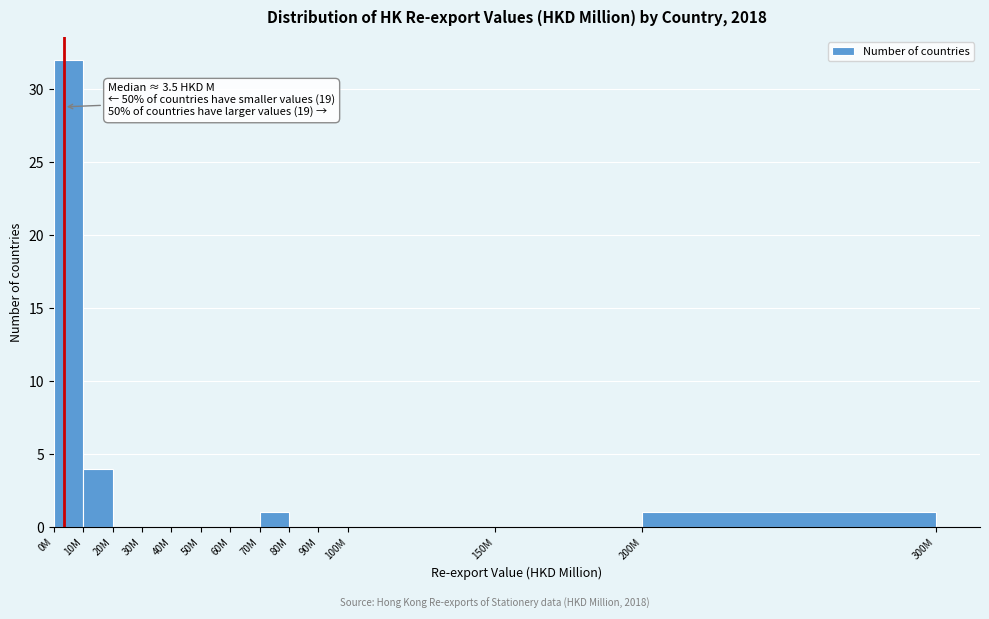

Reading left to right, extract all data points from this chart.

0M=32	10M=4	20M=0	30M=0	40M=0	50M=0	60M=0	70M=1	80M=0	90M=0	100M=0	150M=0	200M=1